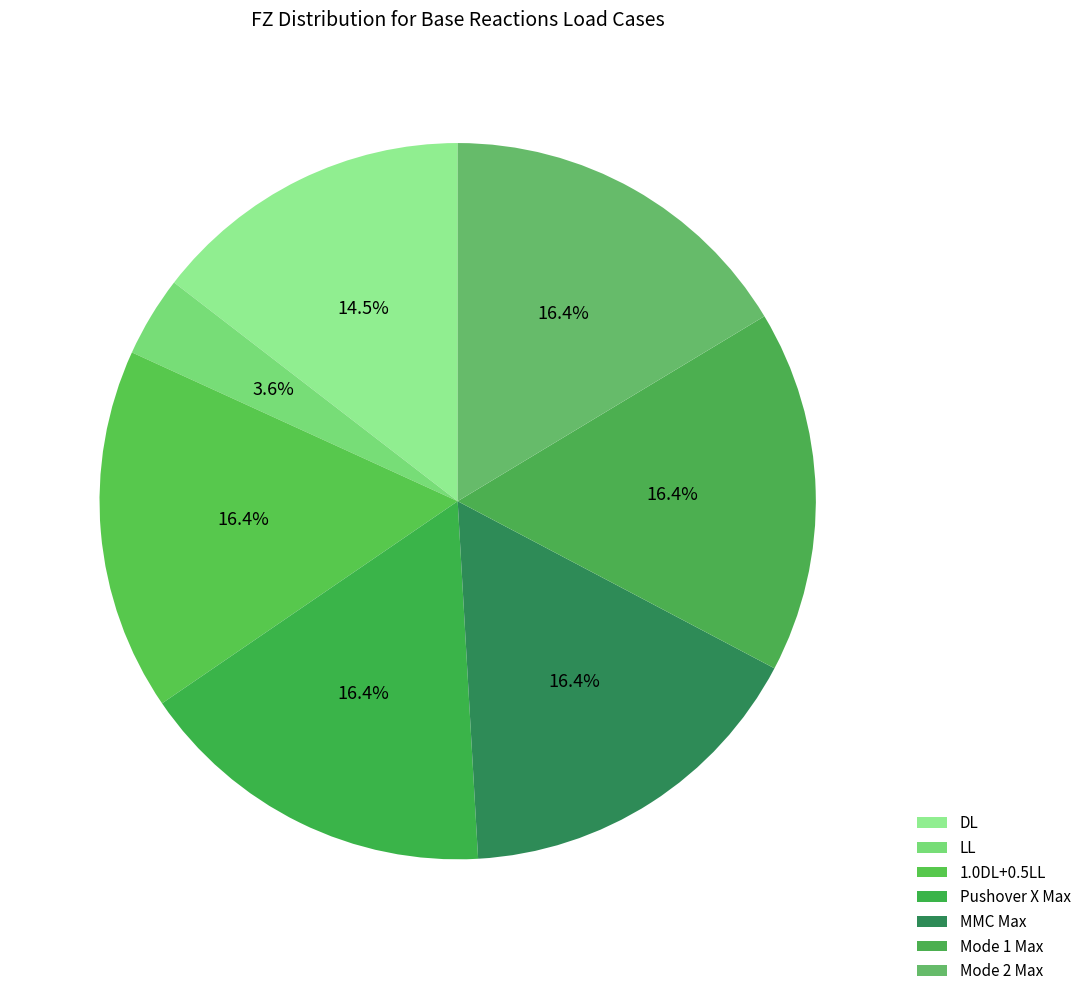

Which category has the biggest portion of the pie?

1.0DL+0.5LL